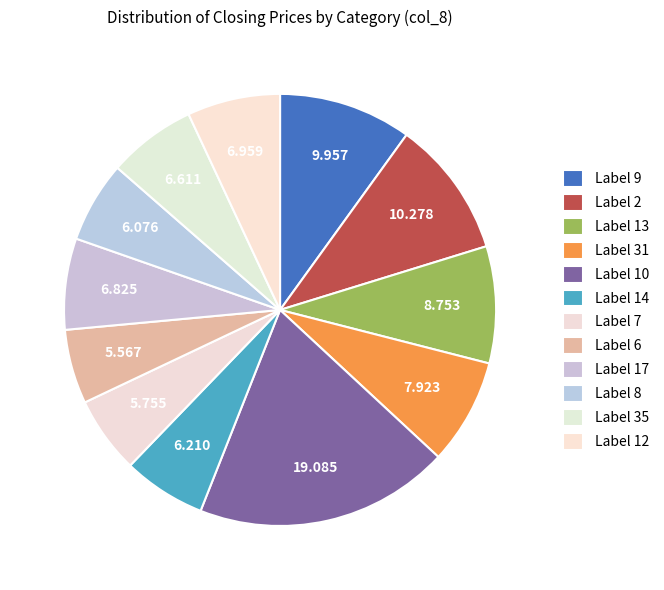

What is the smallest slice in the pie chart?

6